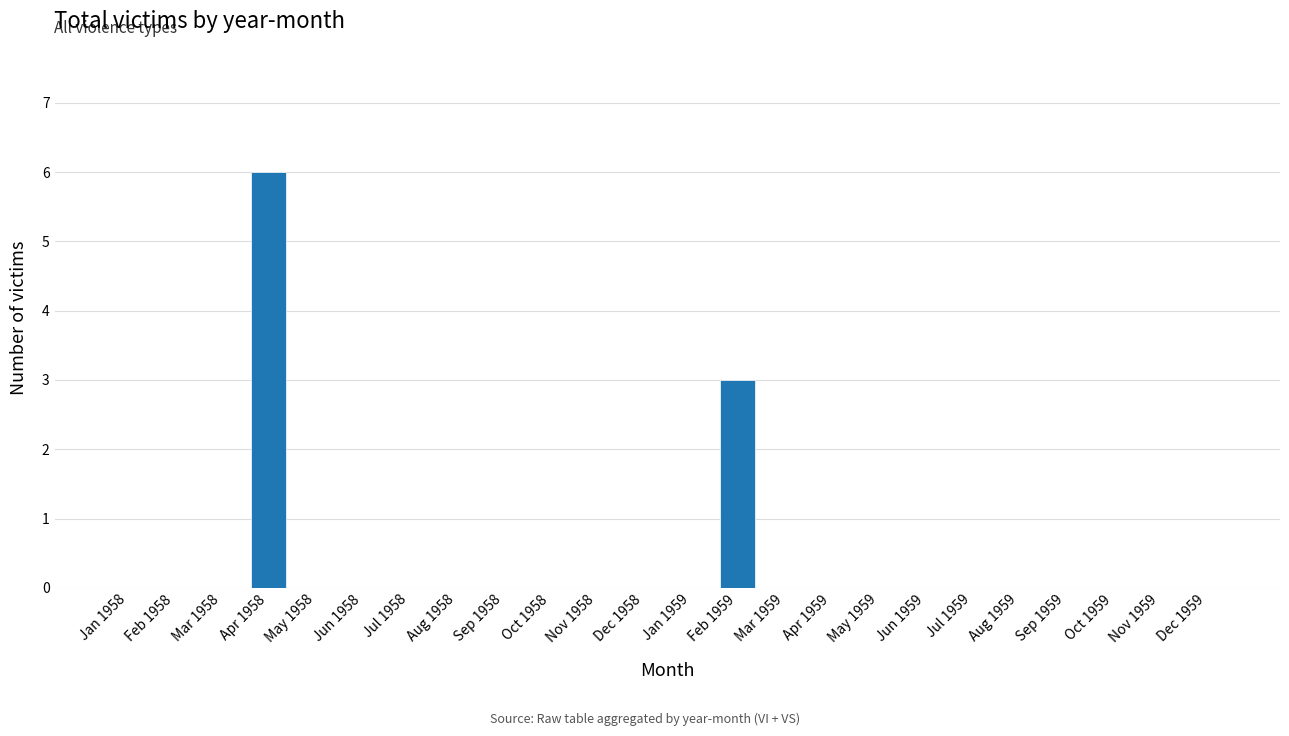

What is the approximate value at Apr 1958?

6